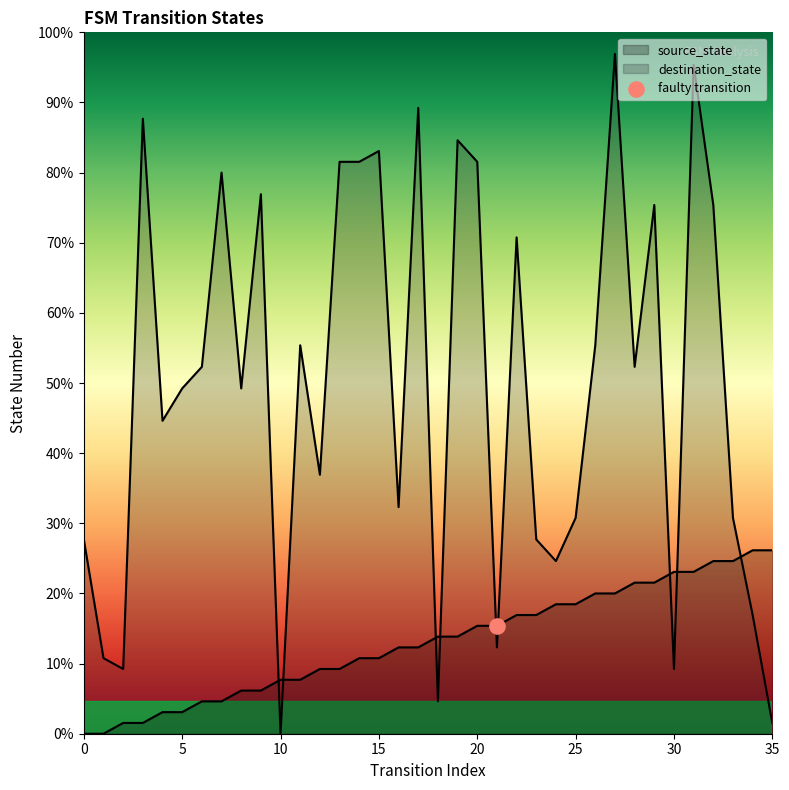

Which series has the largest total across all categories?

destination_state